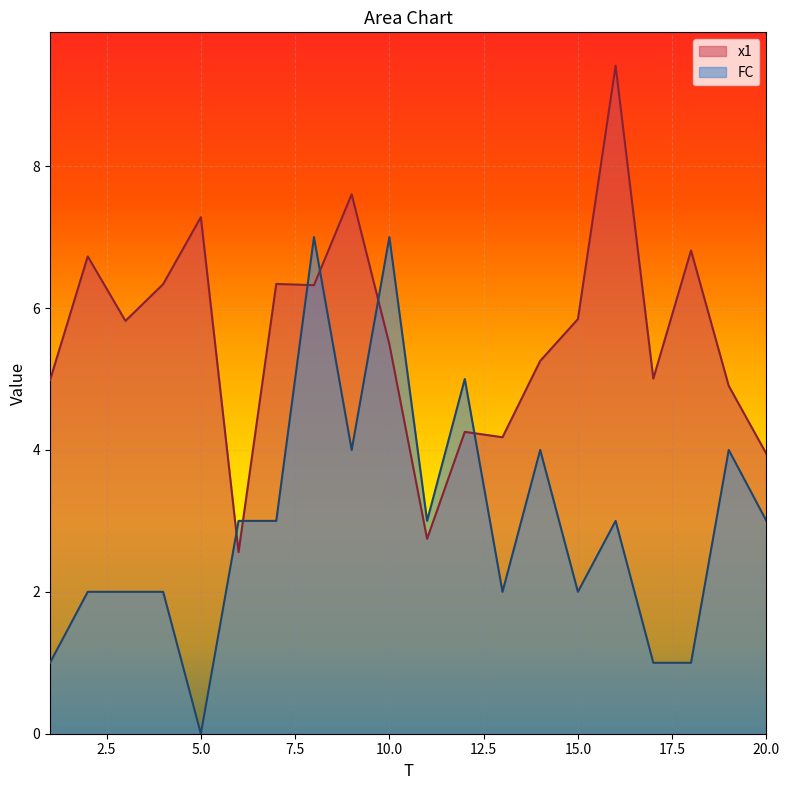

Rank the series by their maximum value, from lowest to highest.

FC, x1